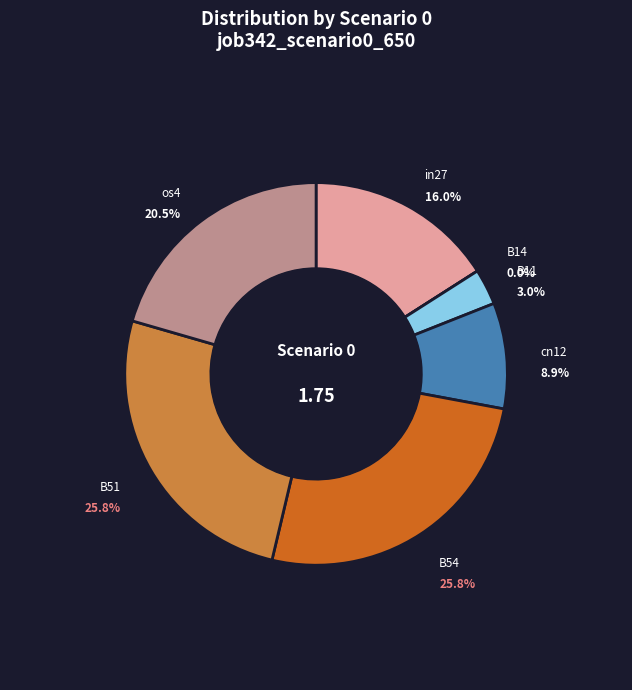

Count the number of slices in the pie.

7